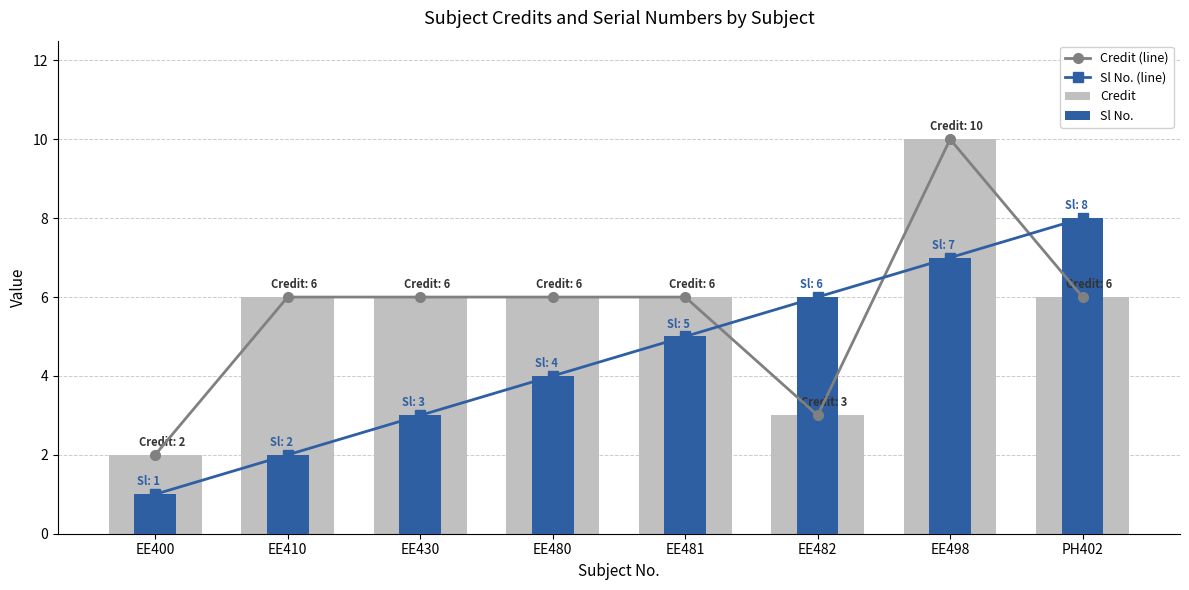

The value of Credit (line) at EE482 is 3. True or false?

True